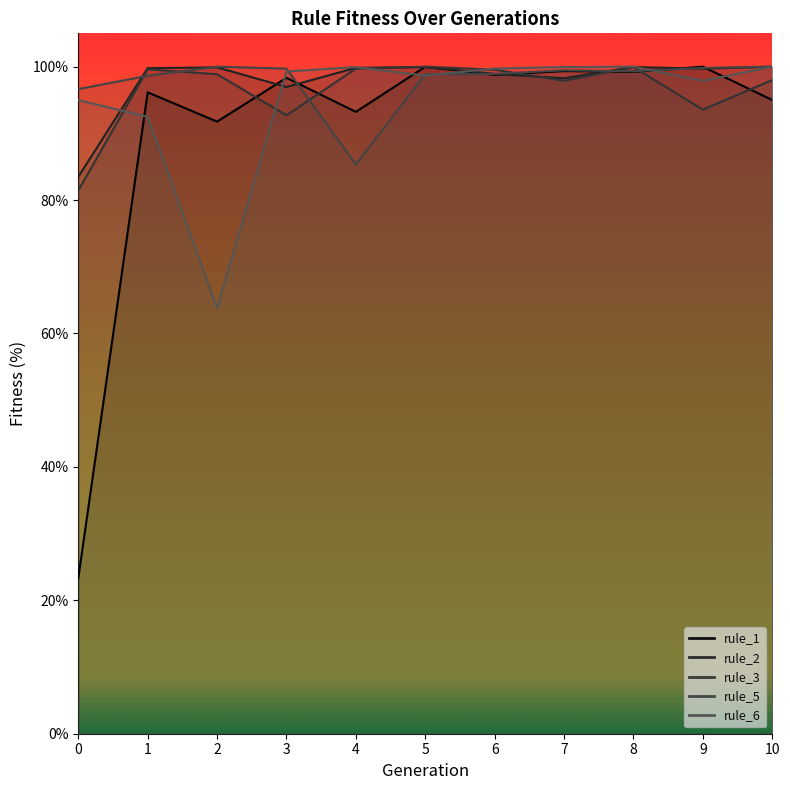

What is the difference between the maximum and minimum values in the rule_5 series?

14.7